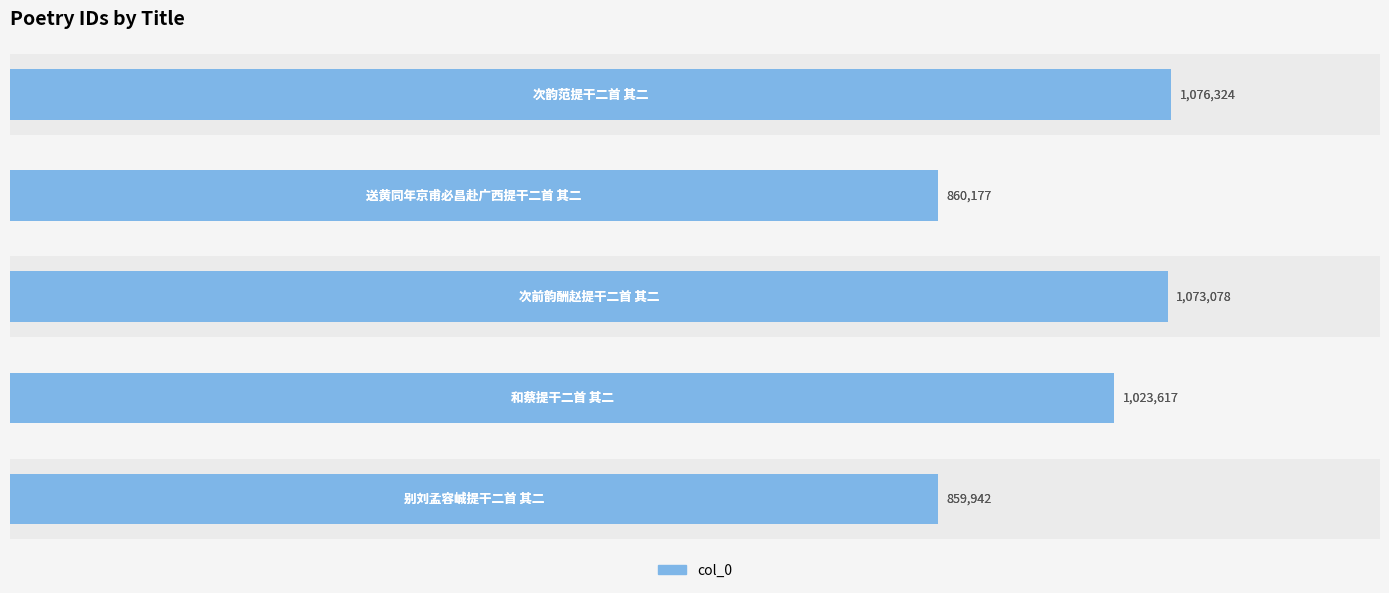

What is the maximum value shown in the chart?

1076324